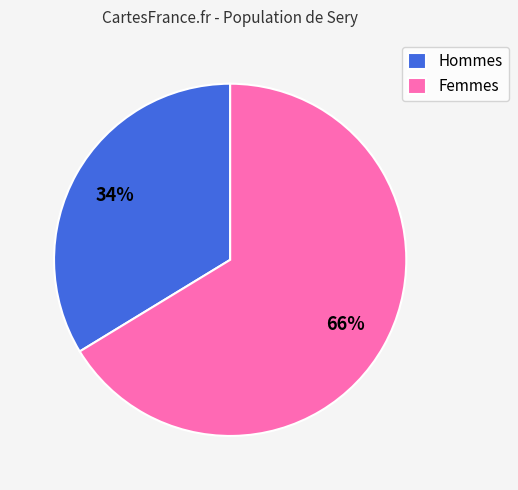

What is the ratio of the value at Hommes to the value at Femmes?

0.5